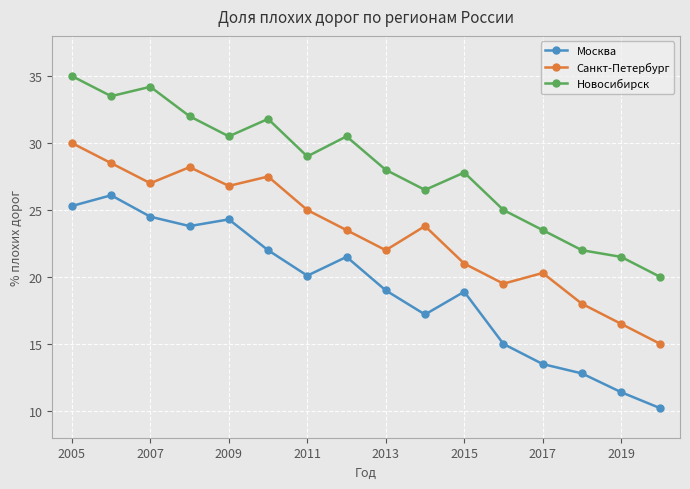

How many values in the Санкт-Петербург series are below 23?

7